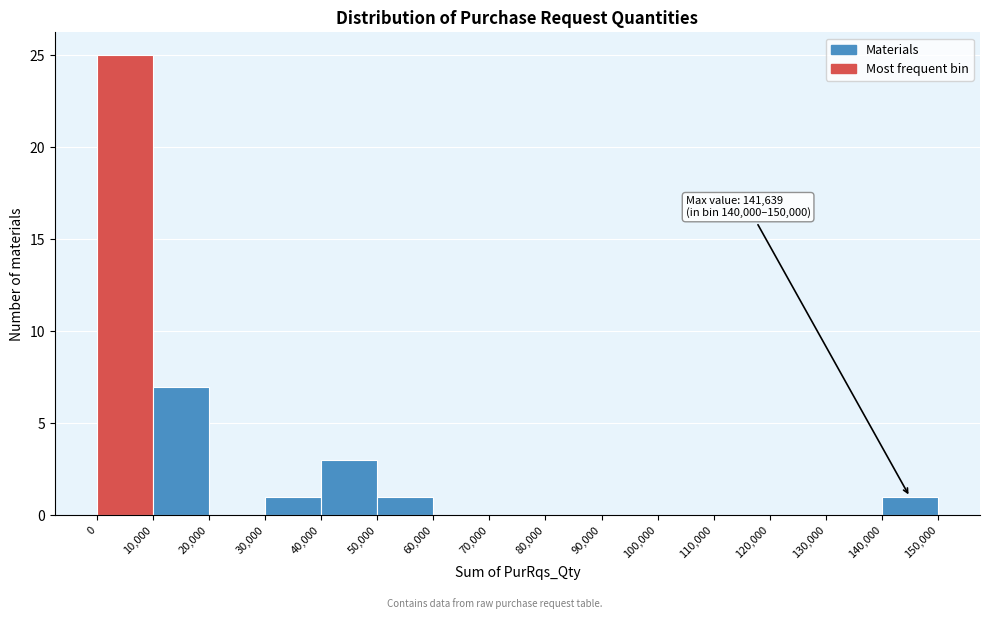

Which range on the x-axis has the tallest bar?

0 to 10,000